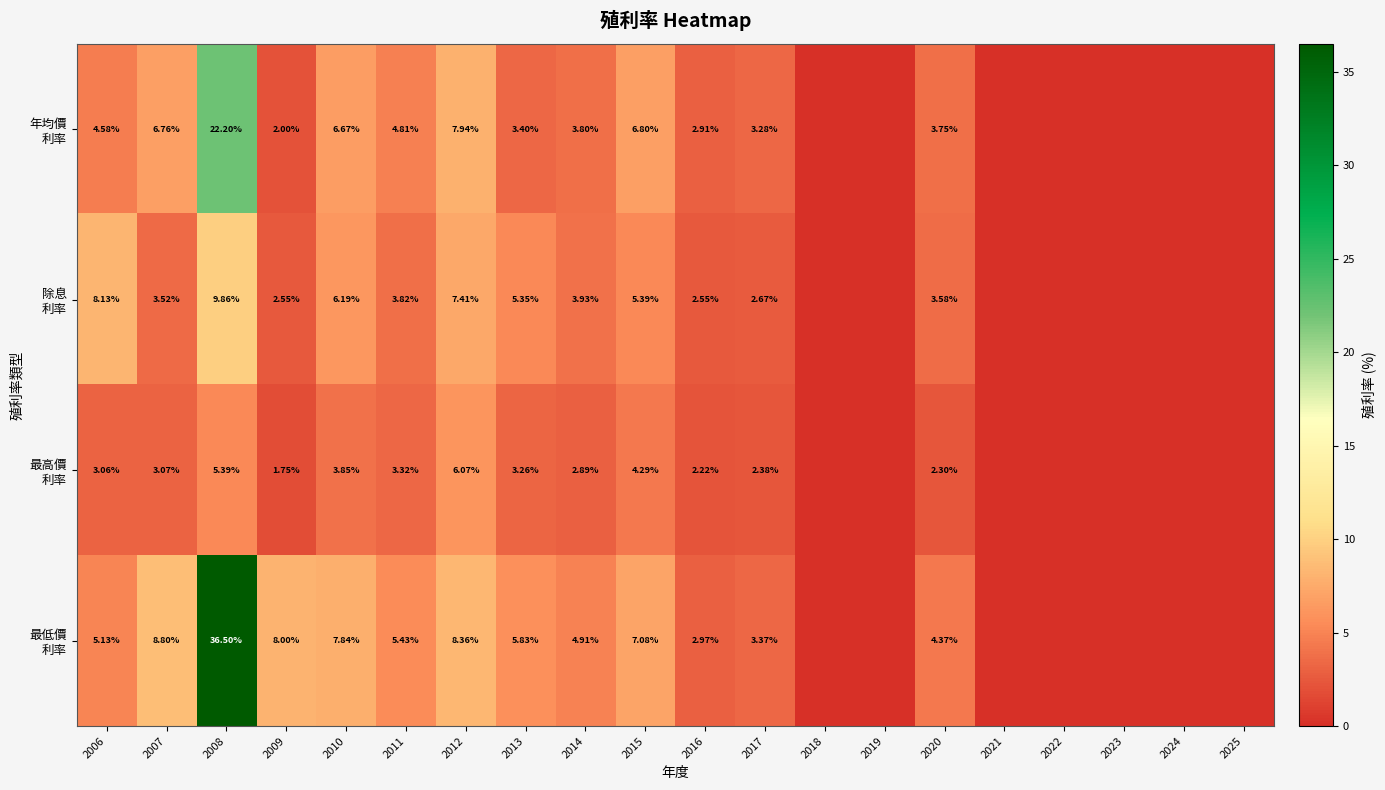

Rank the categories by 最低價 利率 value from lowest to highest.

2018, 2019, 2021, 2022, 2023, 2024, 2025, 2016, 2017, 2020, 2014, 2006, 2011, 2013, 2015, 2010, 2009, 2012, 2007, 2008